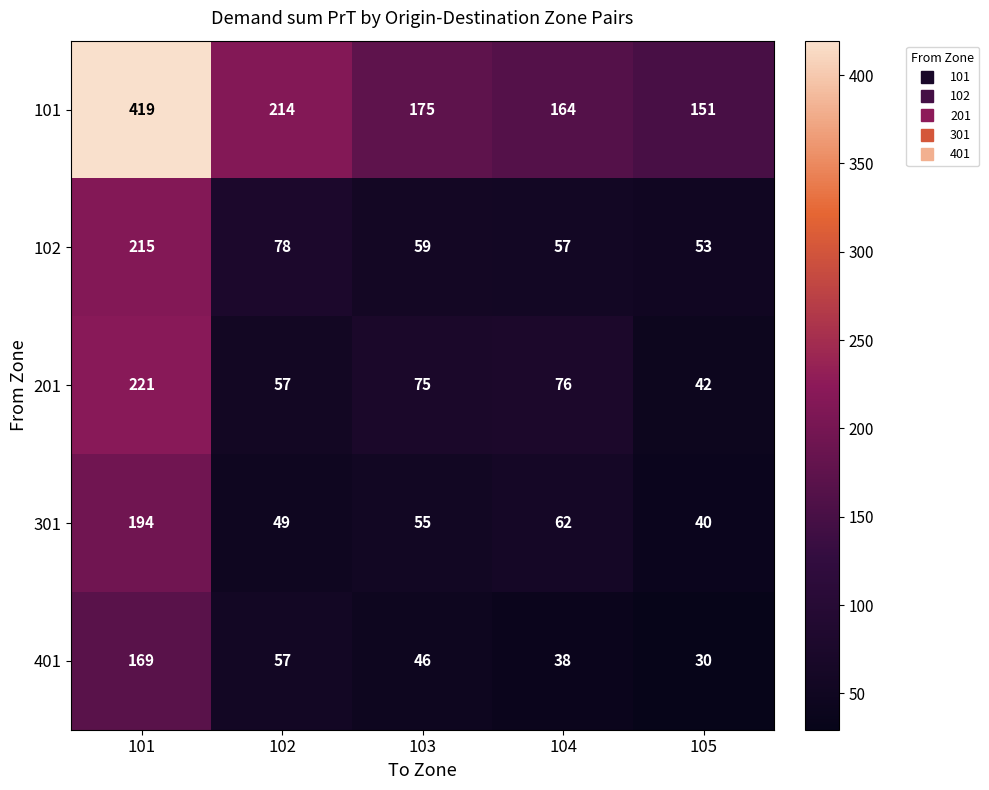

What is the spread (max minus min) of values at 104?

126